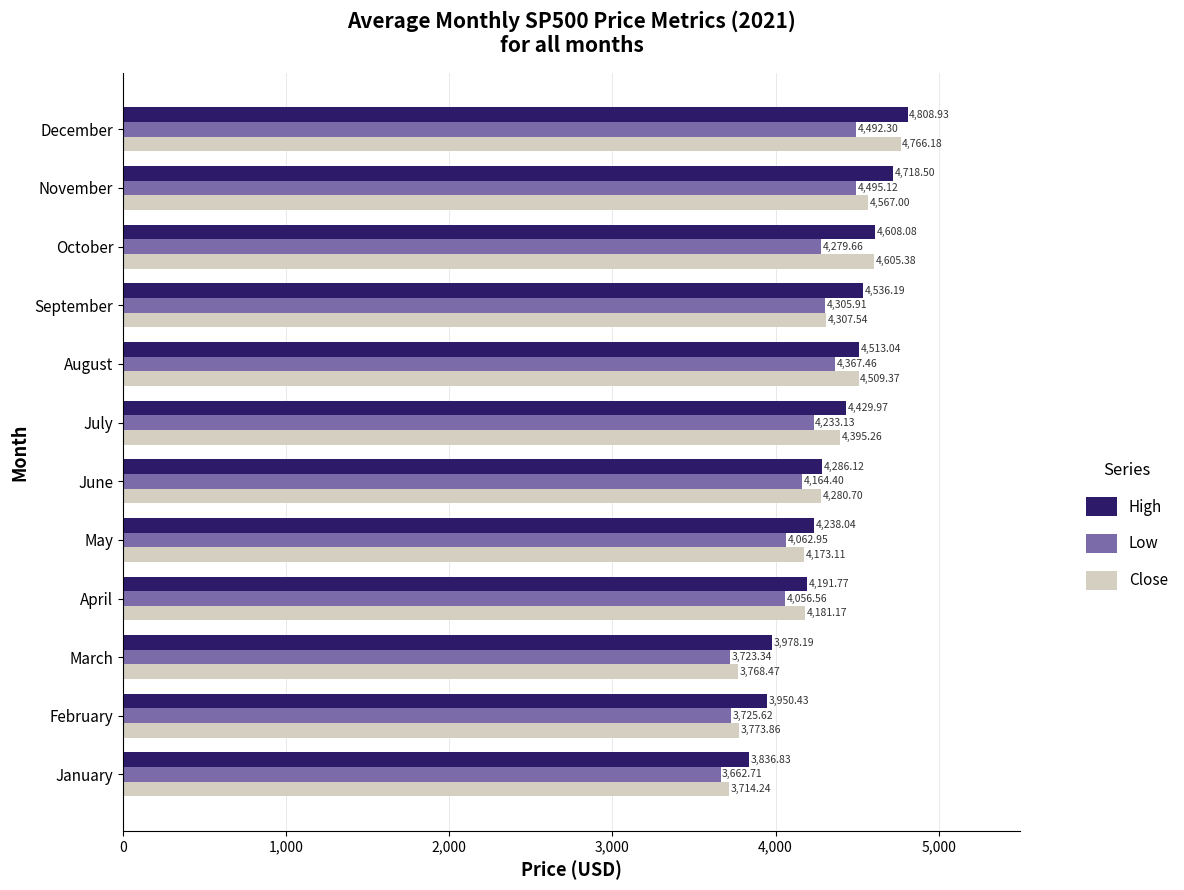

Which series has the largest total across all categories?

High